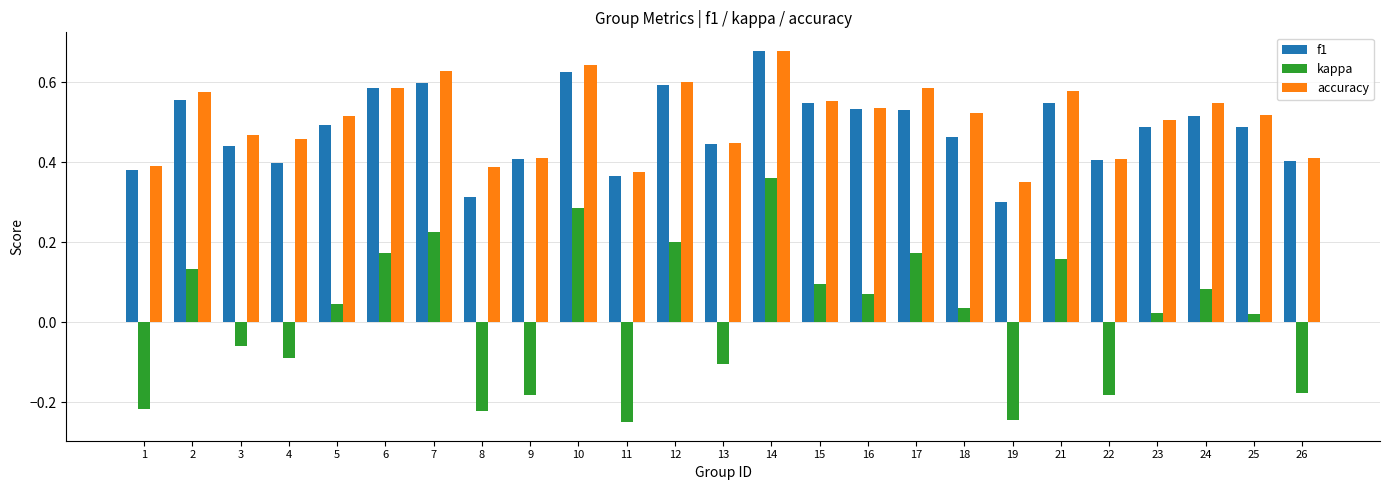

What is the sum of all accuracy values?

12.7